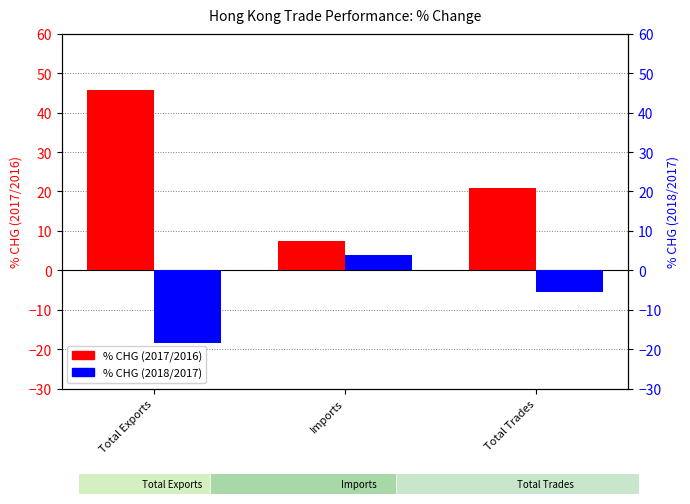

What are all the series names shown in the legend?

% CHG (2017/2016), % CHG (2018/2017)